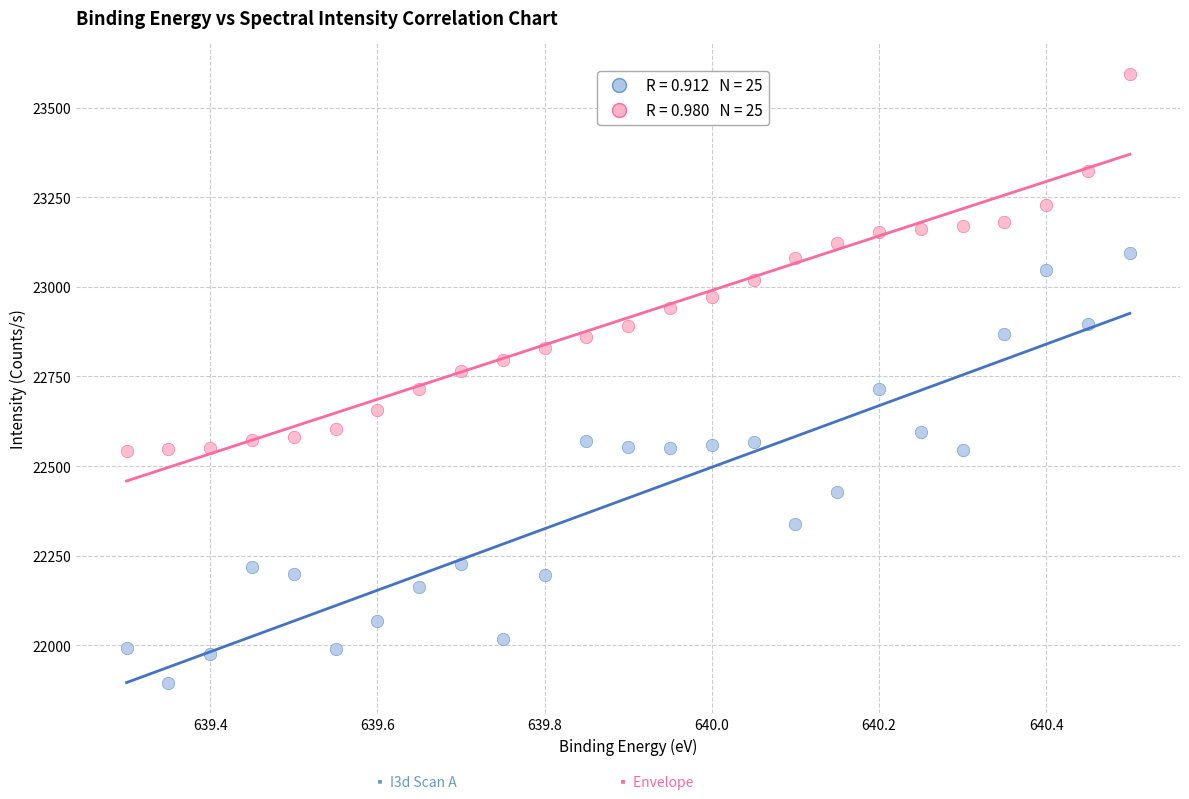

Across all data points, what is the range of Y values (max minus min)?

1699.8